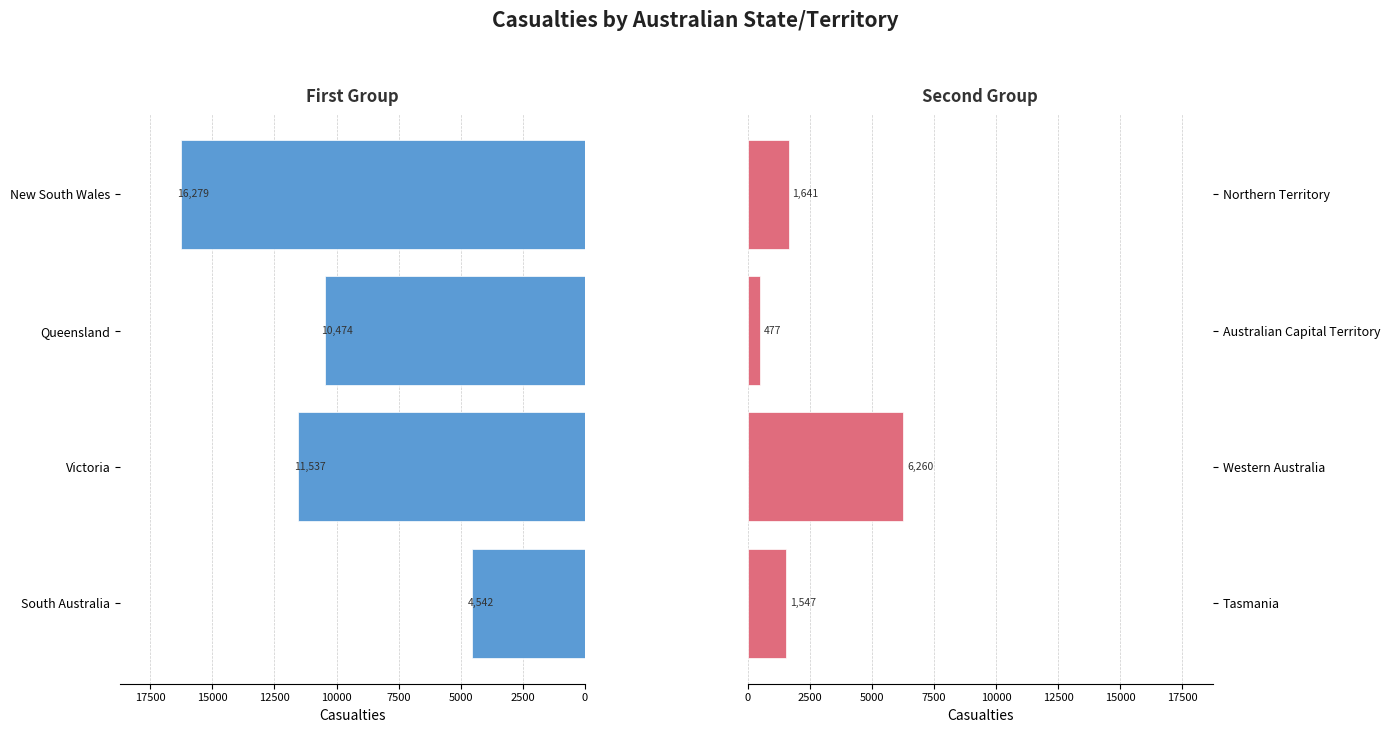

Rank the series by their maximum value, from highest to lowest.

First Half States, Second Half States